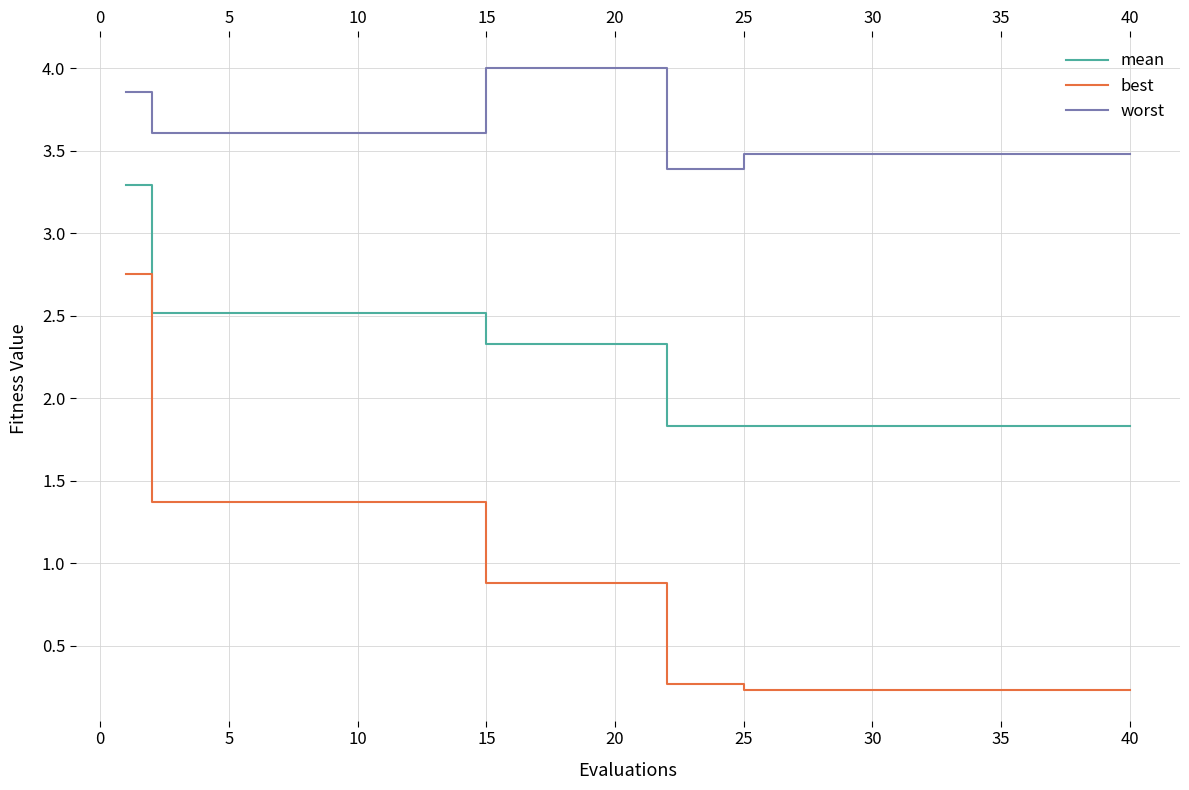

What is the difference between the maximum and minimum values in the best series?

2.5